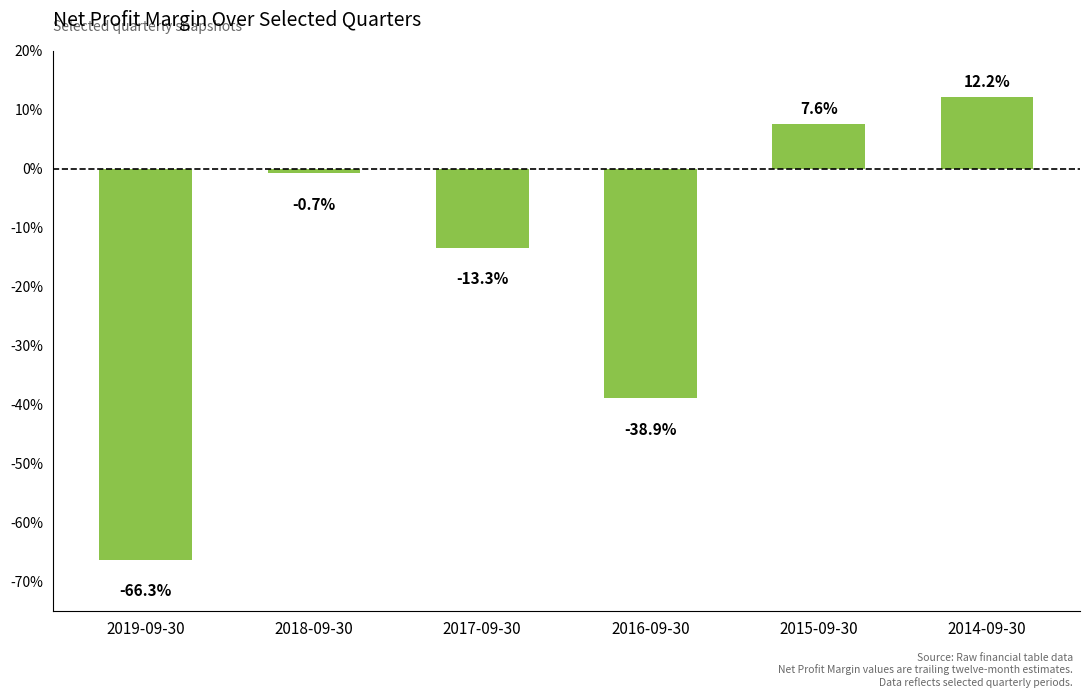

Between 2017-09-30 and 2015-09-30, which is larger?

2015-09-30